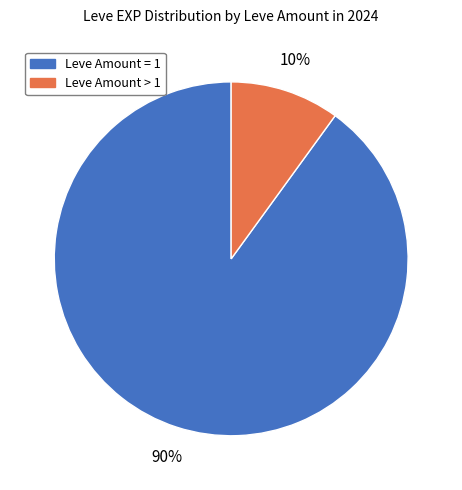

Is there a majority slice in this chart?

Yes